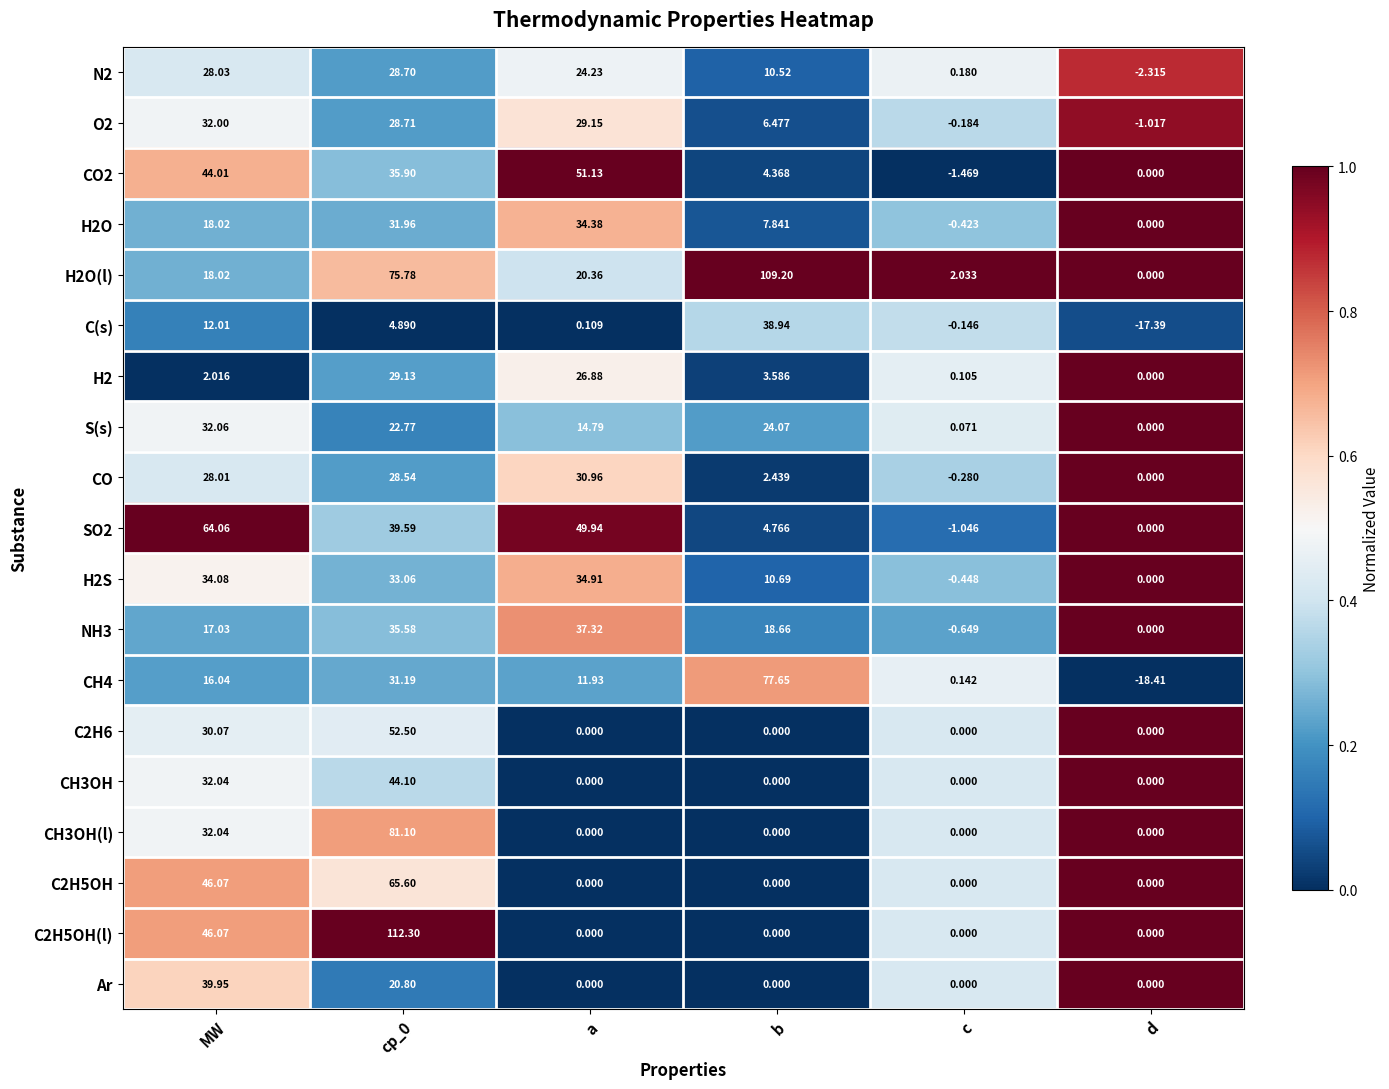

At which label is H2O closest to 16?

MW